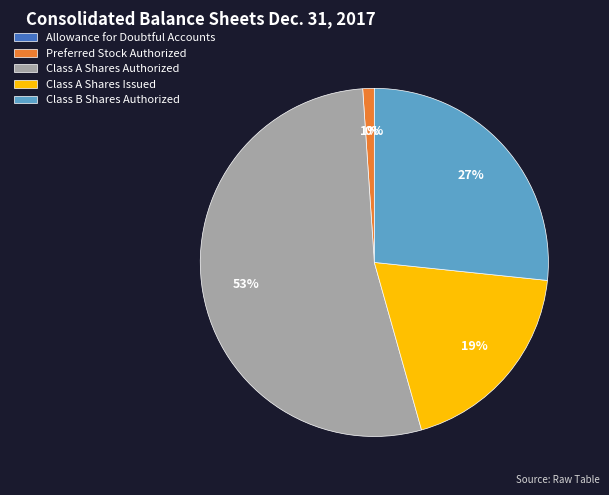

To the nearest percent, what is the difference between the largest and smallest slice percentages?

53%